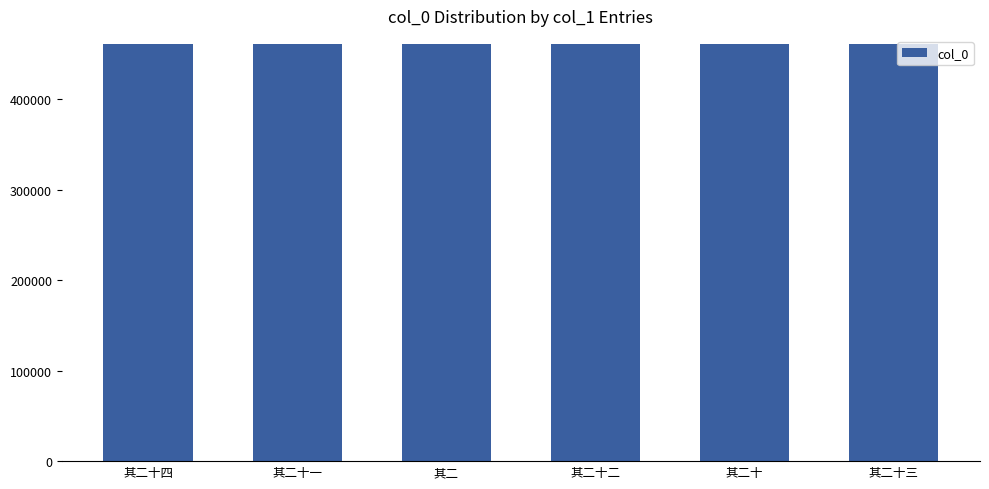

How many data points does each series have?

6